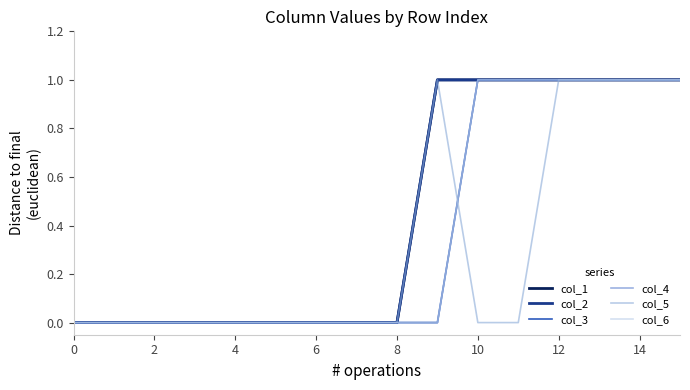

Reading left to right, transcribe all the data shown in this chart.

col_1: 0	0	0	0	0	0	0	0	0	1	1	1	1	1	1	1
col_2: 0	0	0	0	0	0	0	0	0	1	1	1	1	1	1	1
col_3: 0	0	0	0	0	0	0	0	0	0	1	1	1	1	1	1
col_4: 0	0	0	0	0	0	0	0	0	0	1	1	1	1	1	1
col_5: 0	0	0	0	0	0	0	0	0	1	0	0	1	1	1	1
col_6: 0	0	0	0	0	0	0	0	0	0	1	1	1	1	1	1